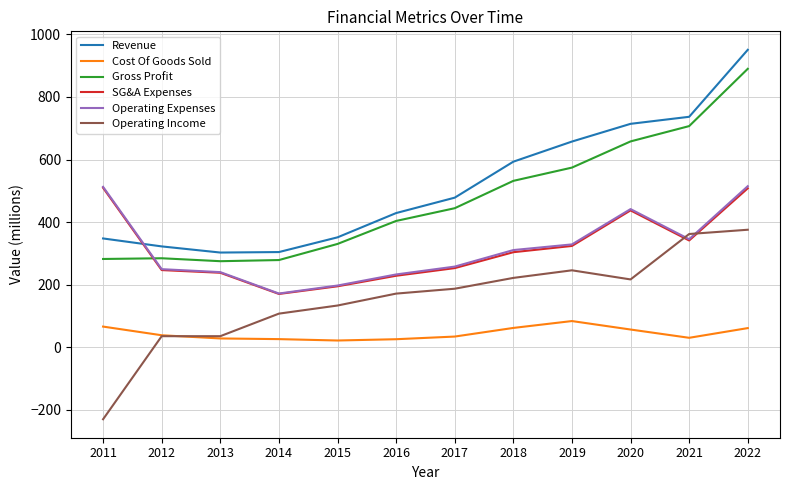

What is the approximate value of Cost Of Goods Sold at 2016?

25.2